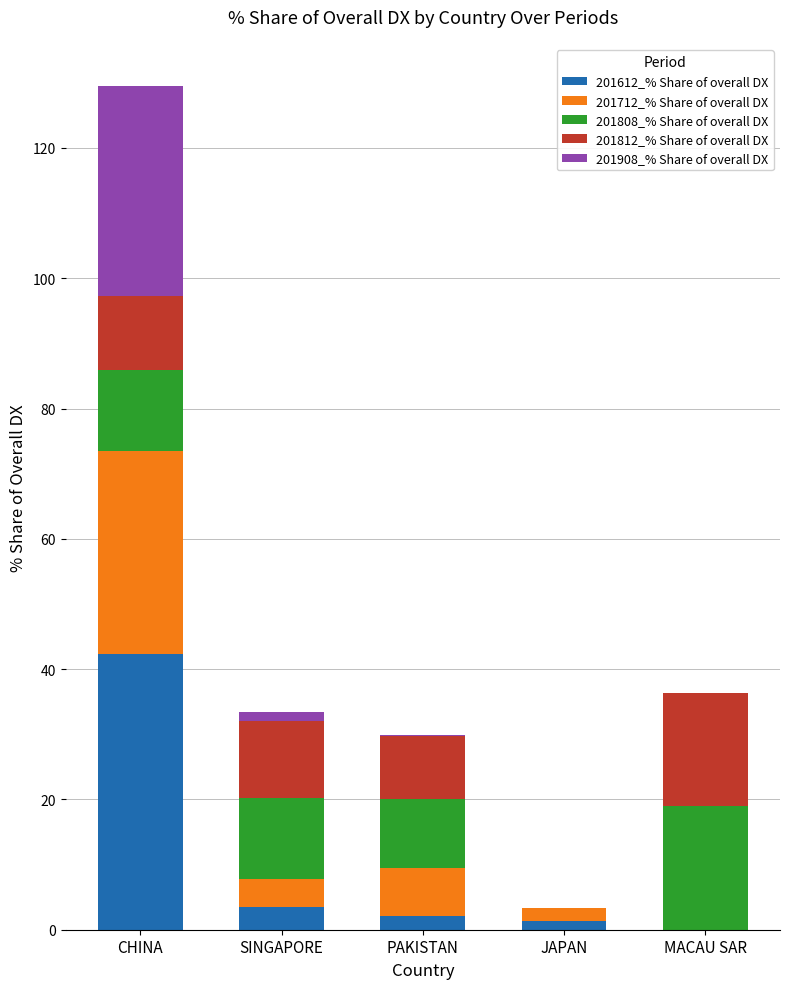

At which category is the sum across all series the highest?

CHINA